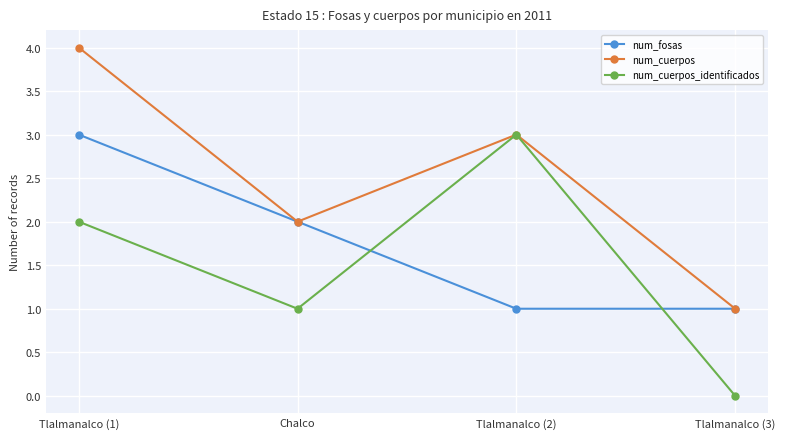

What is the sum of the num_cuerpos_identificados values at Tlalmanalco (1) and Chalco?

3